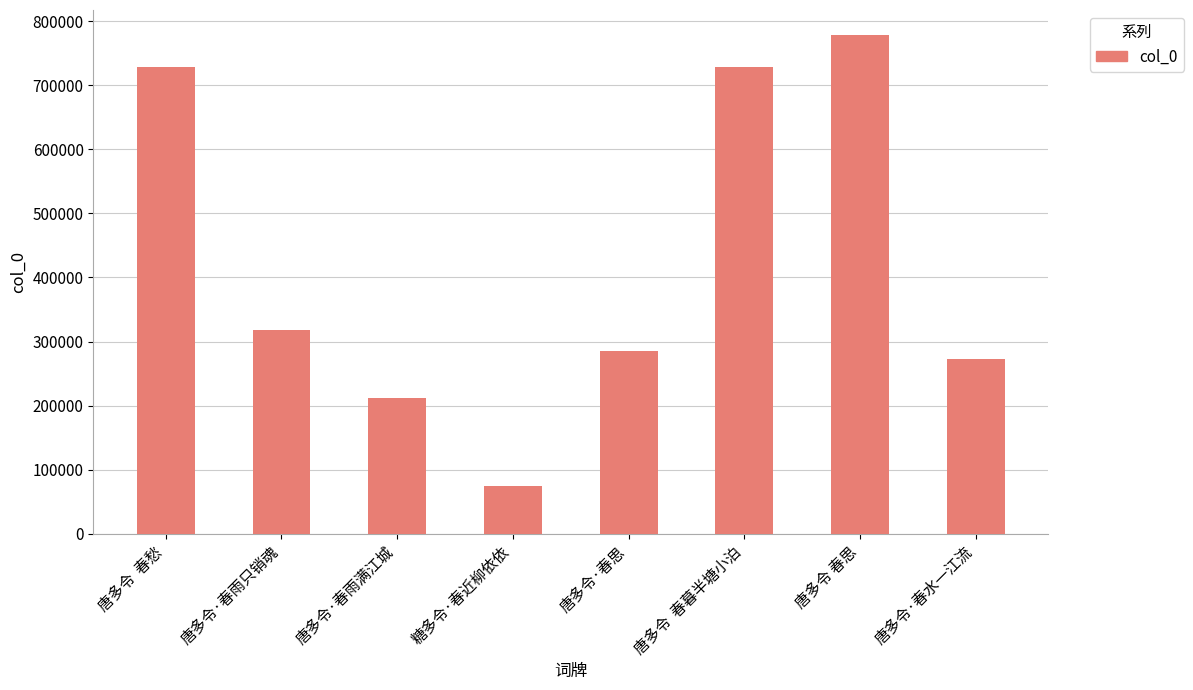

Is it true that the value at 糖多令·春近柳依依 is 22648?

False